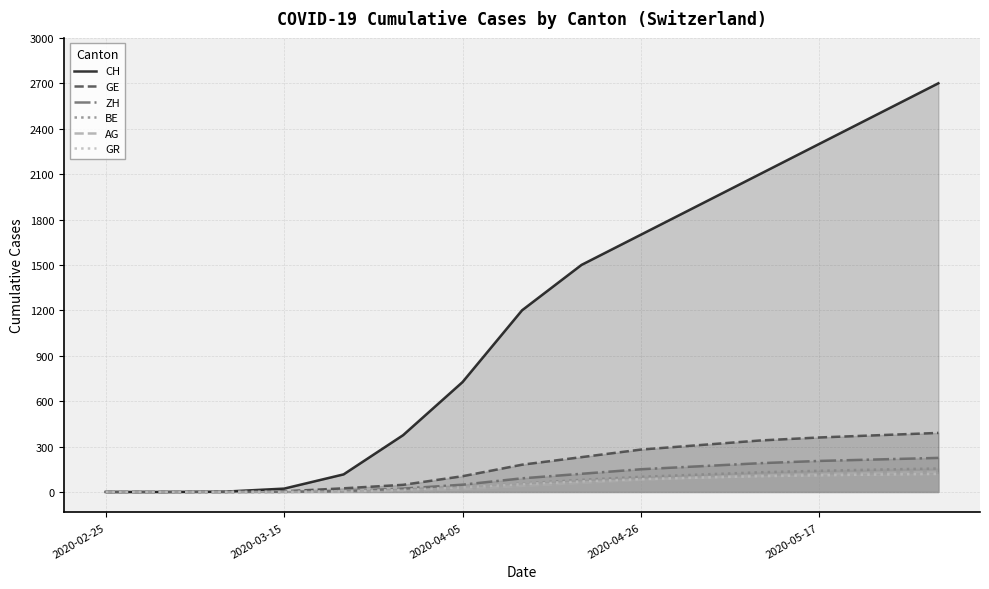

Which series has the largest range (max minus min)?

CH